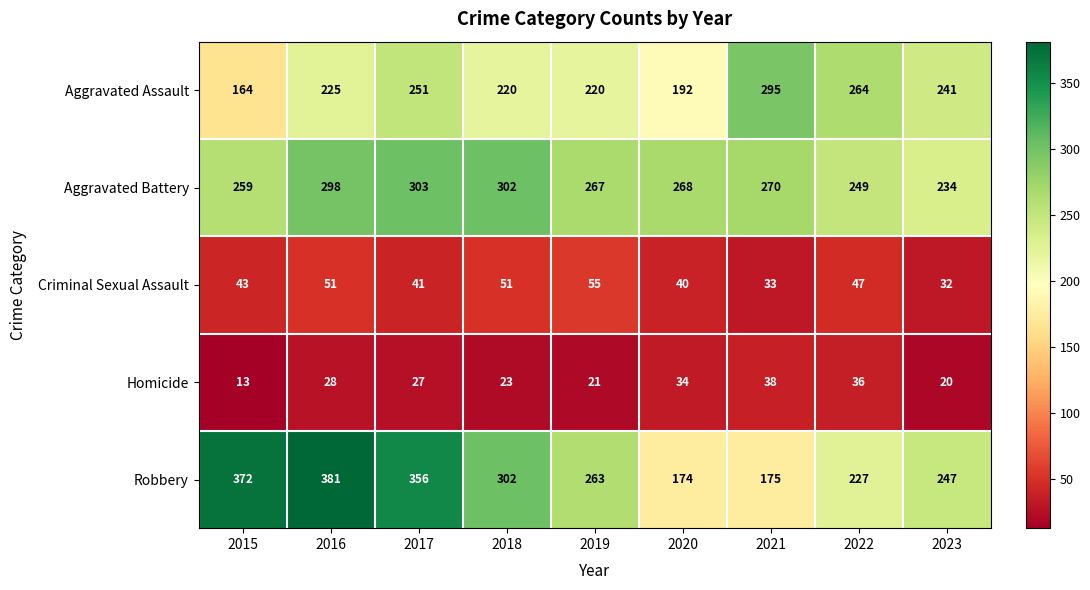

What is the average value of the Aggravated Battery series?

272